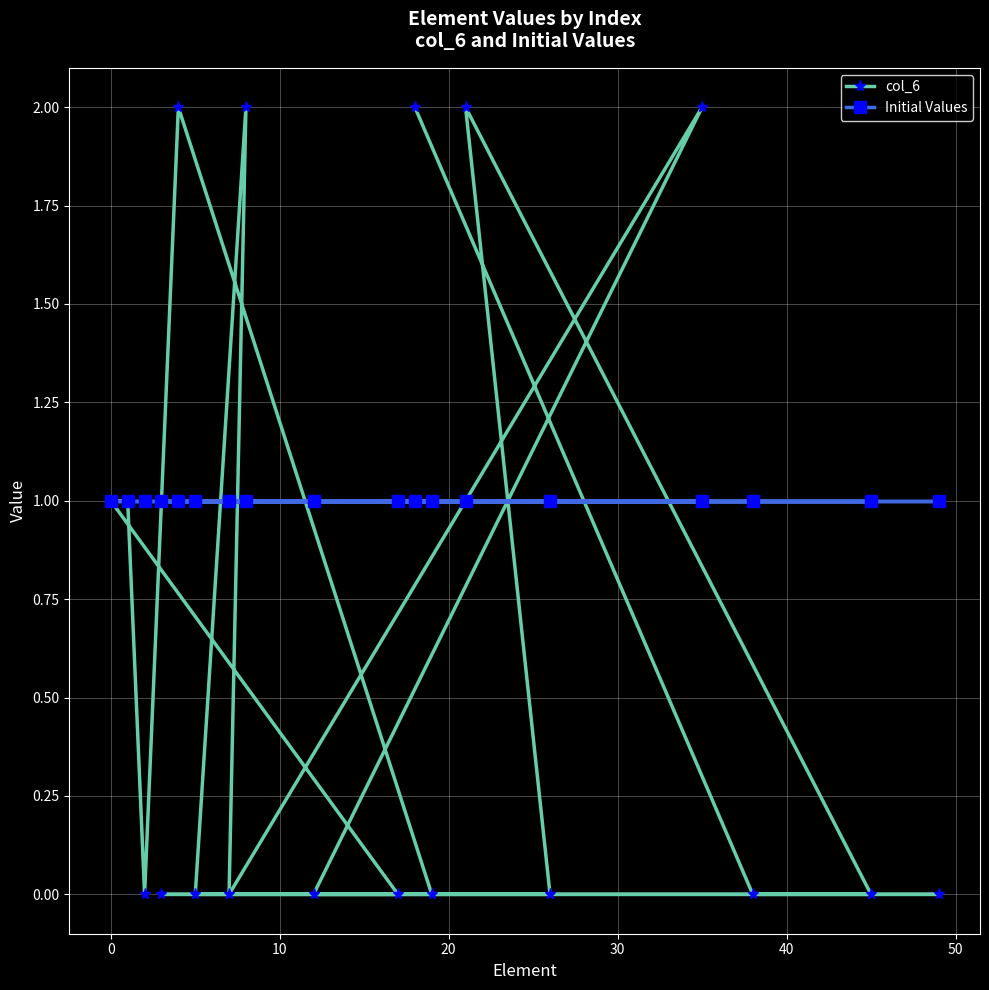

Rank the series by their maximum value, from highest to lowest.

col_6, Initial Values